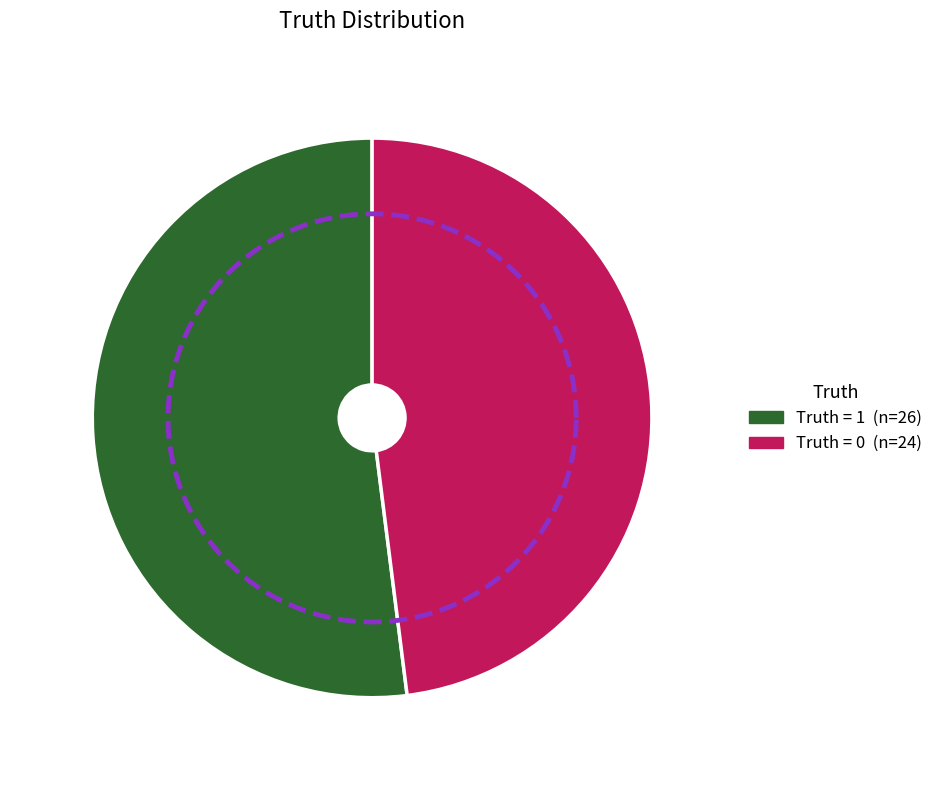

Approximately how many times larger is the value at 1 compared to 0?

1.1